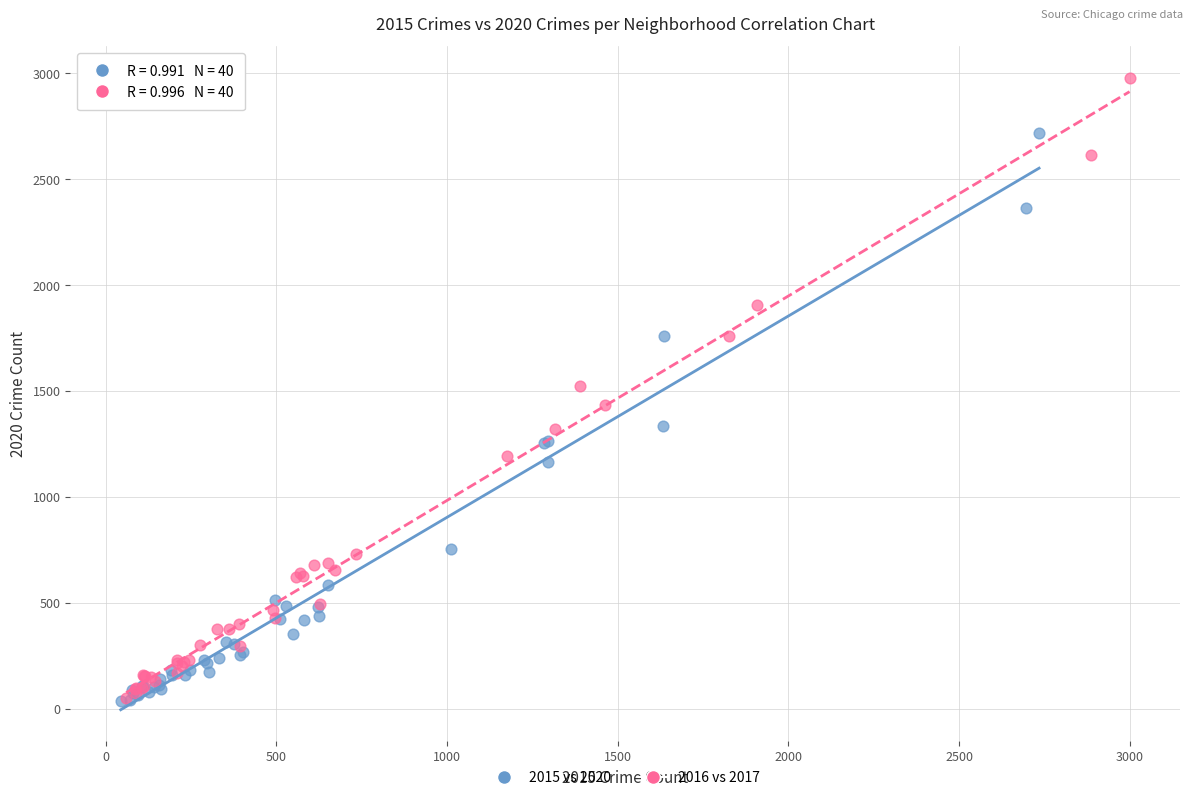

Which series reaches the maximum Y coordinate?

2016 vs 2017